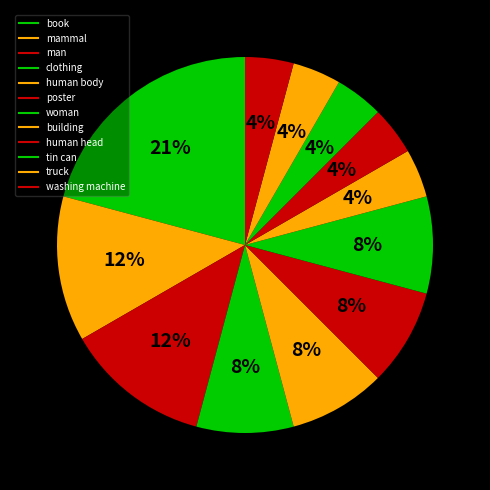

True or false: human body accounts for 19% of the total.

False